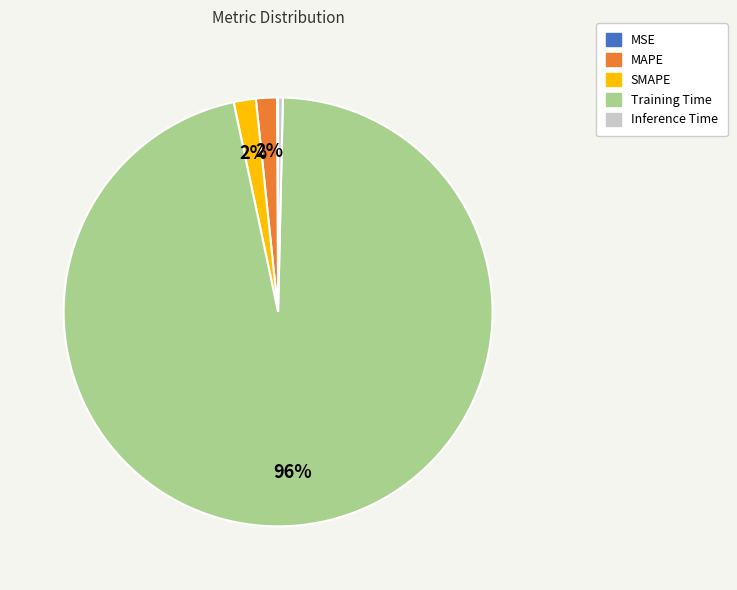

What is the largest slice in the pie chart?

Training Time